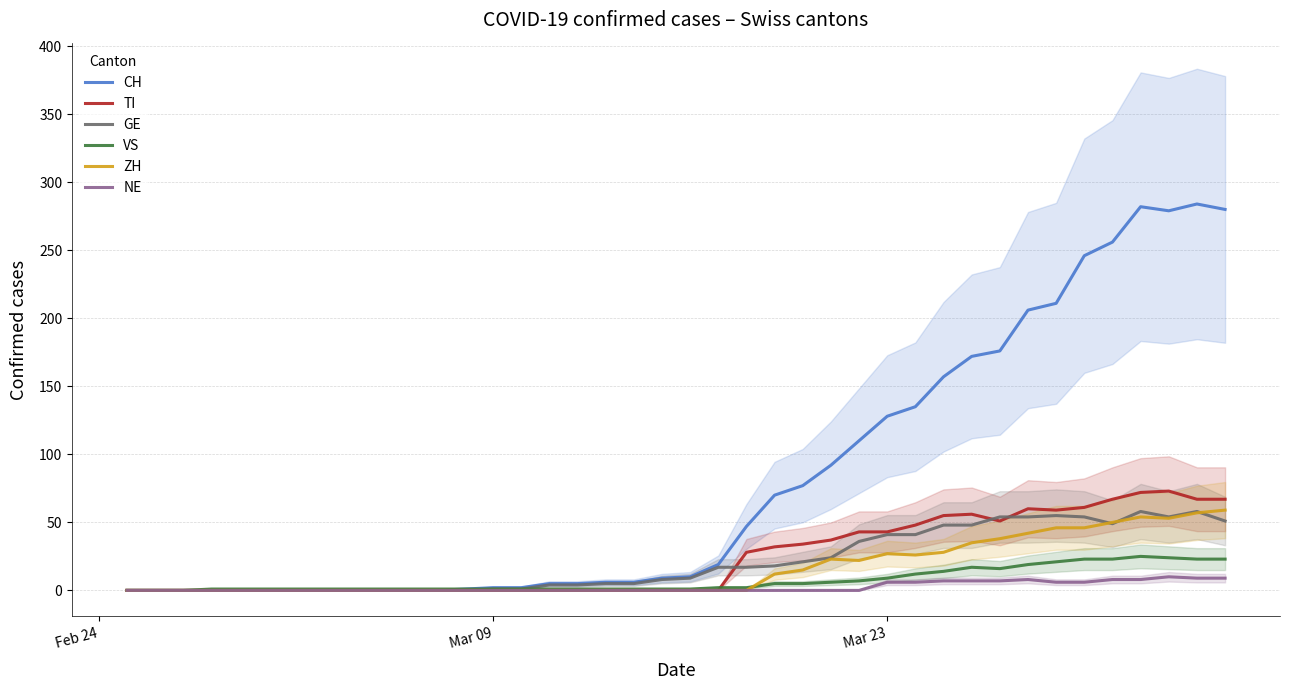

Which series has the largest range (max minus min)?

CH